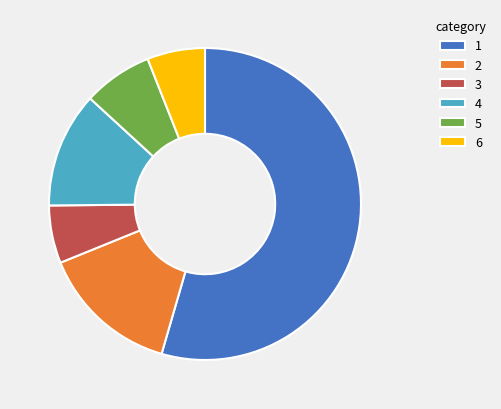

Which slice is the largest?

1